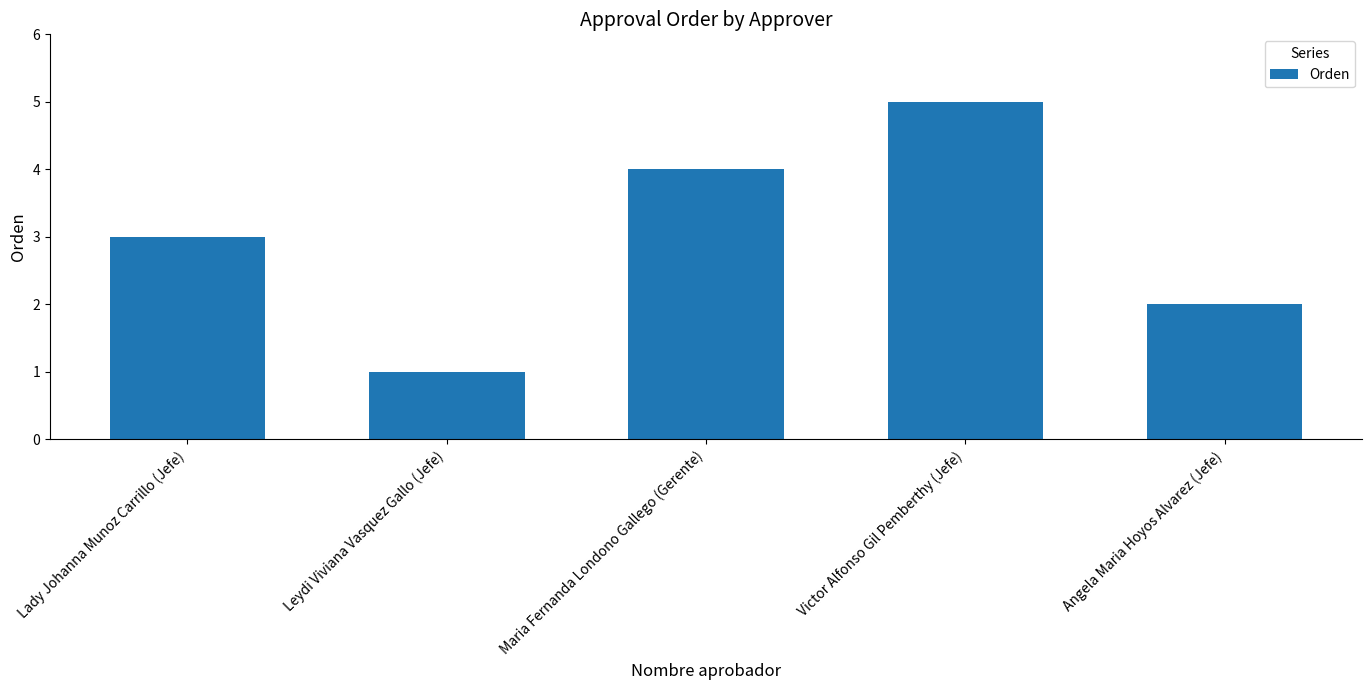

How many series are shown in this chart?

1